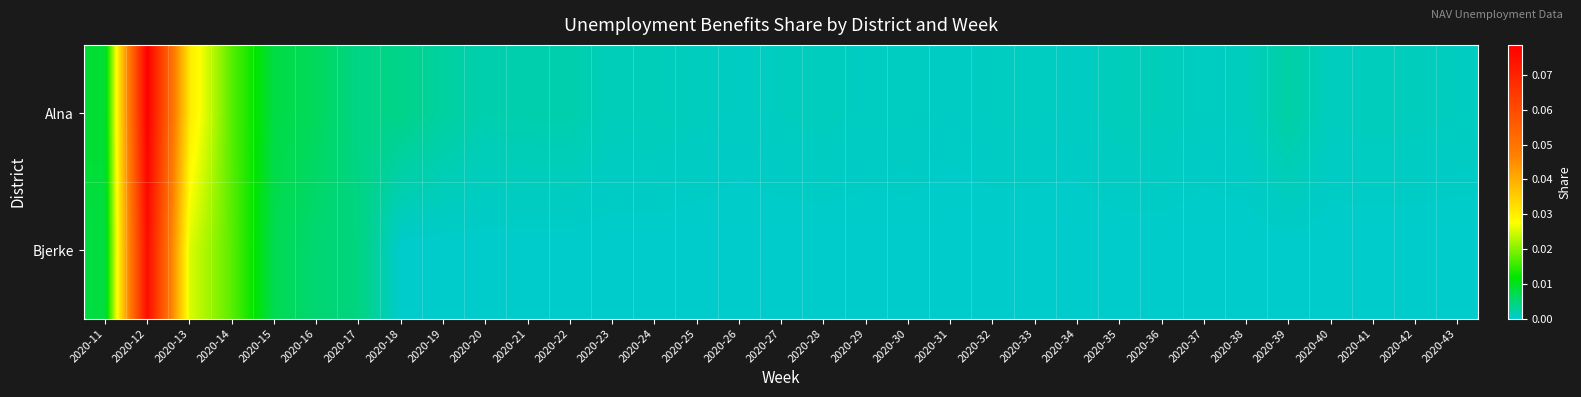

Which has a higher value, 2020-19 or 2020-41?

2020-19